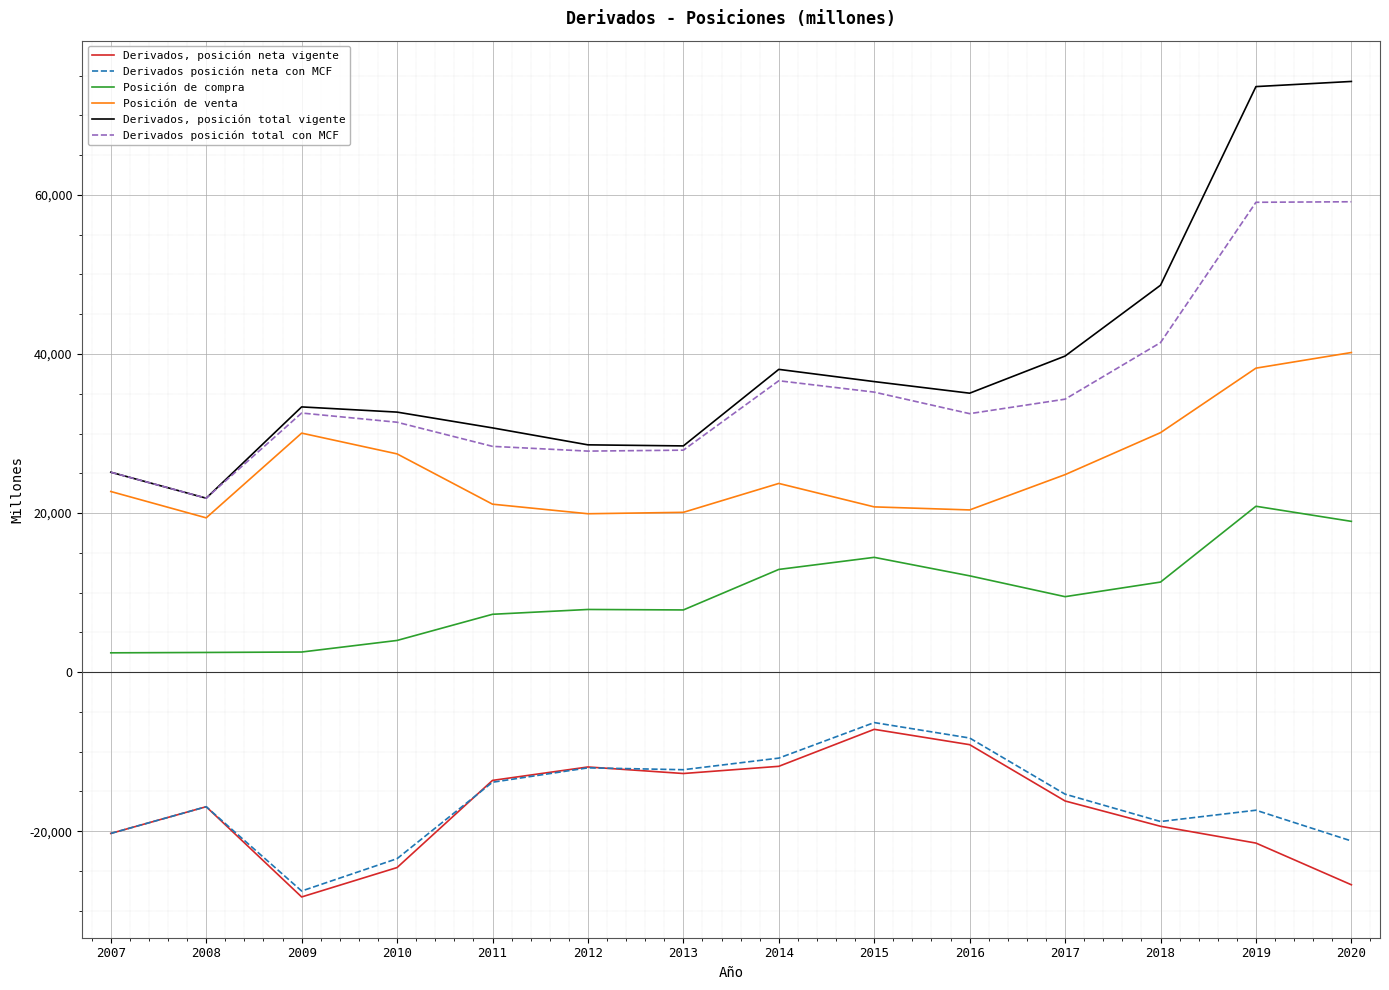

What is the difference between the second highest and minimum values in the Derivados posición neta con MCF series?

19238